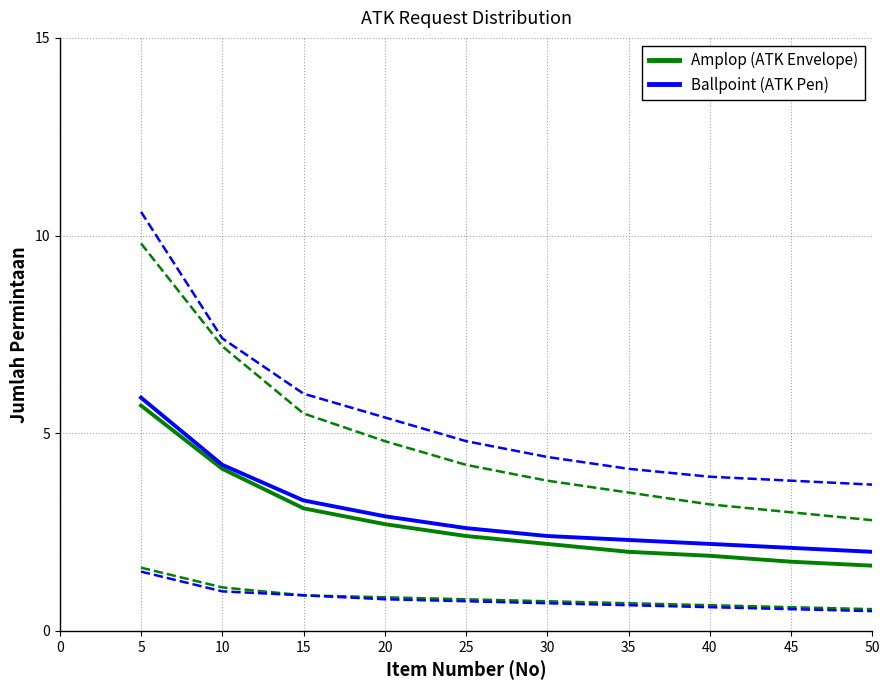

What is the approximate value of Ballpoint (ATK Pen) at 5?

5.9